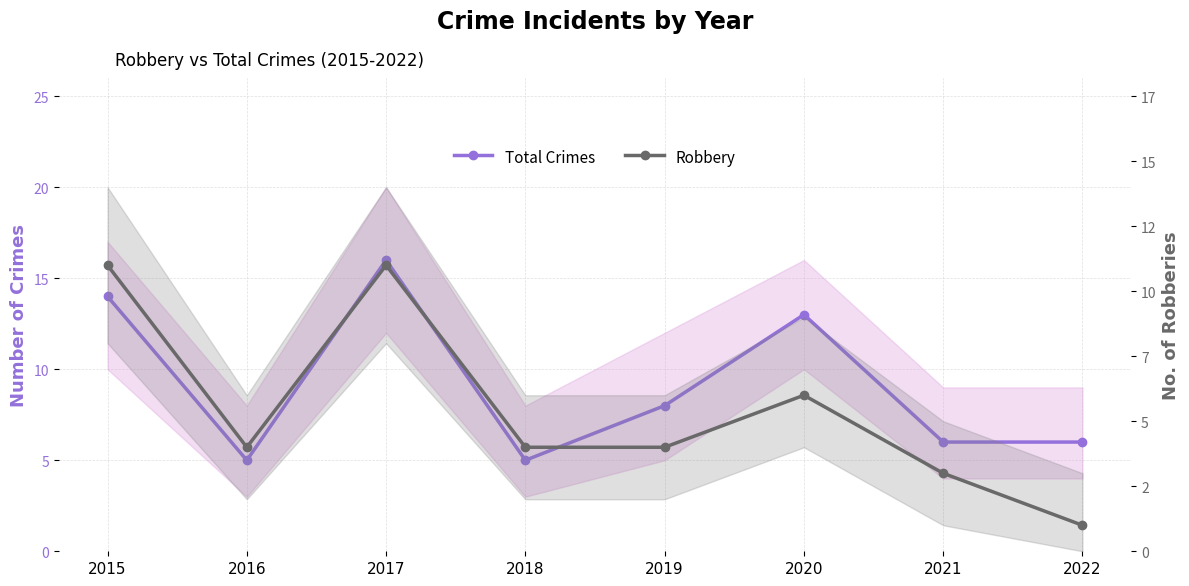

What is the difference between the maximum and second lowest values in the Robbery series?

8